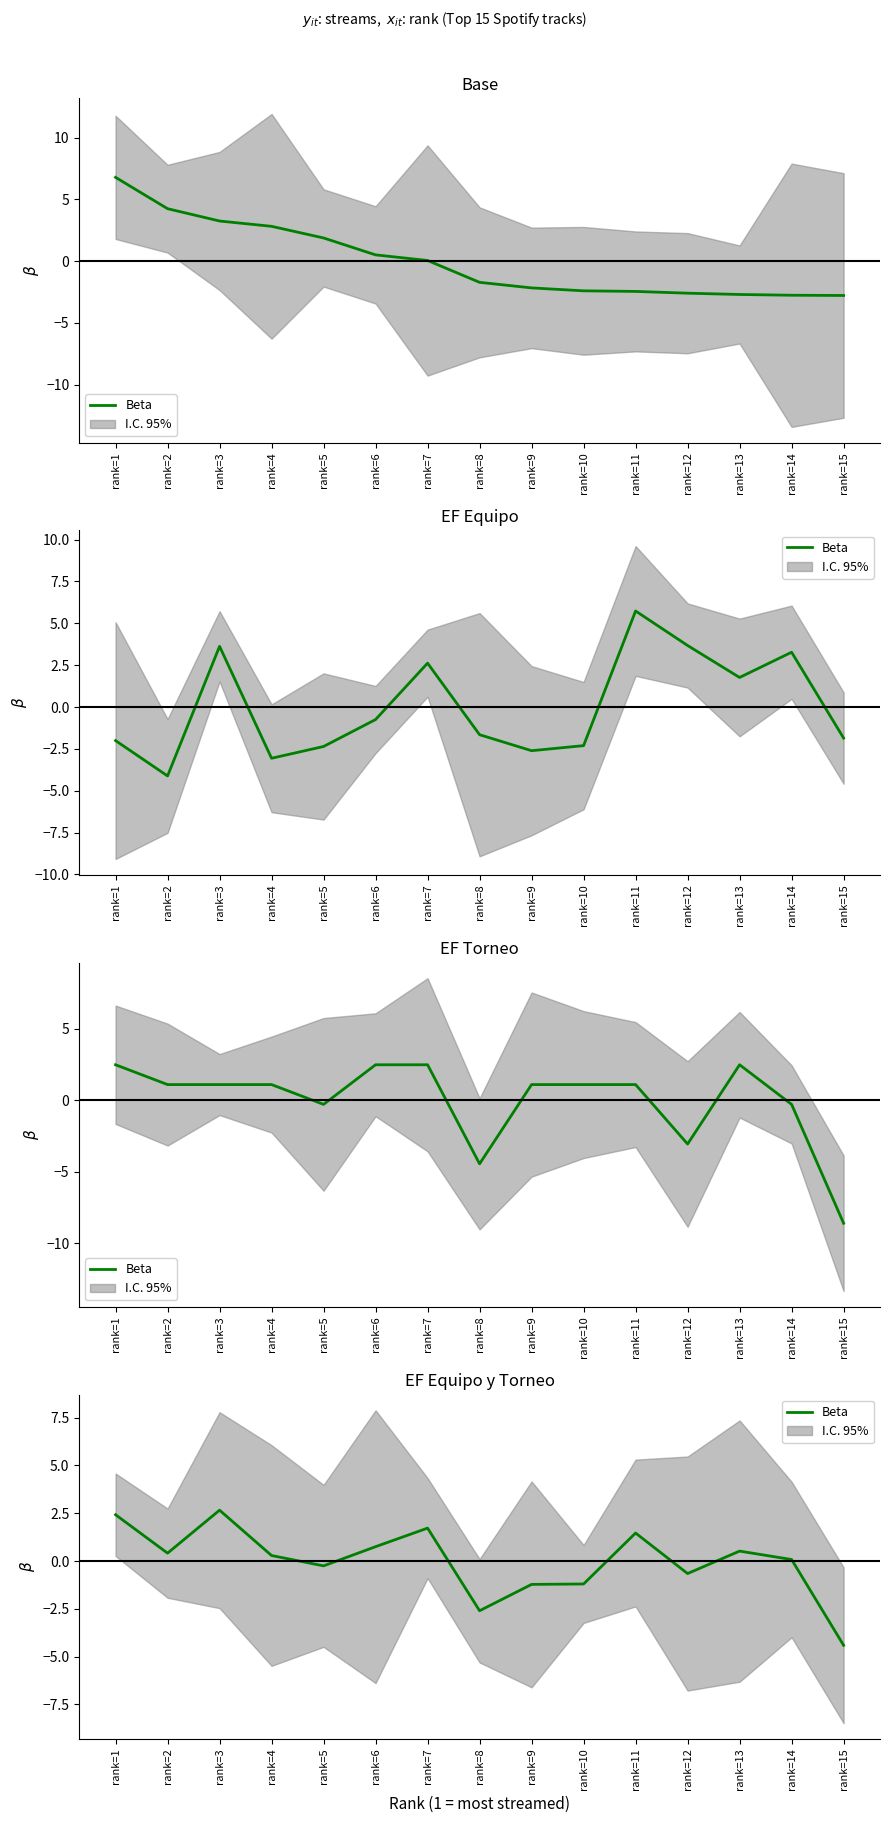

Count the number of categories in the chart.

15